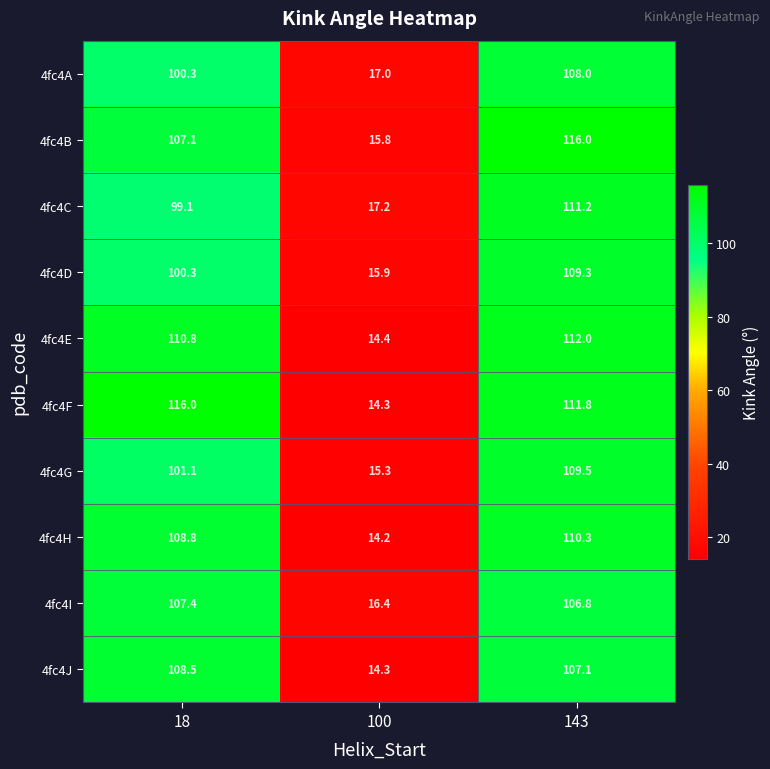

What is the maximum value shown in the chart?

116.0